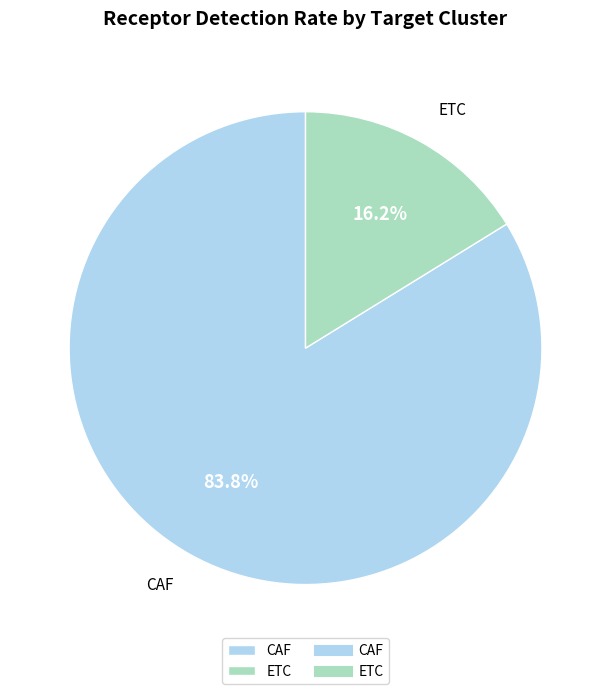

What percentage is NOT represented by ETC?

83.8%